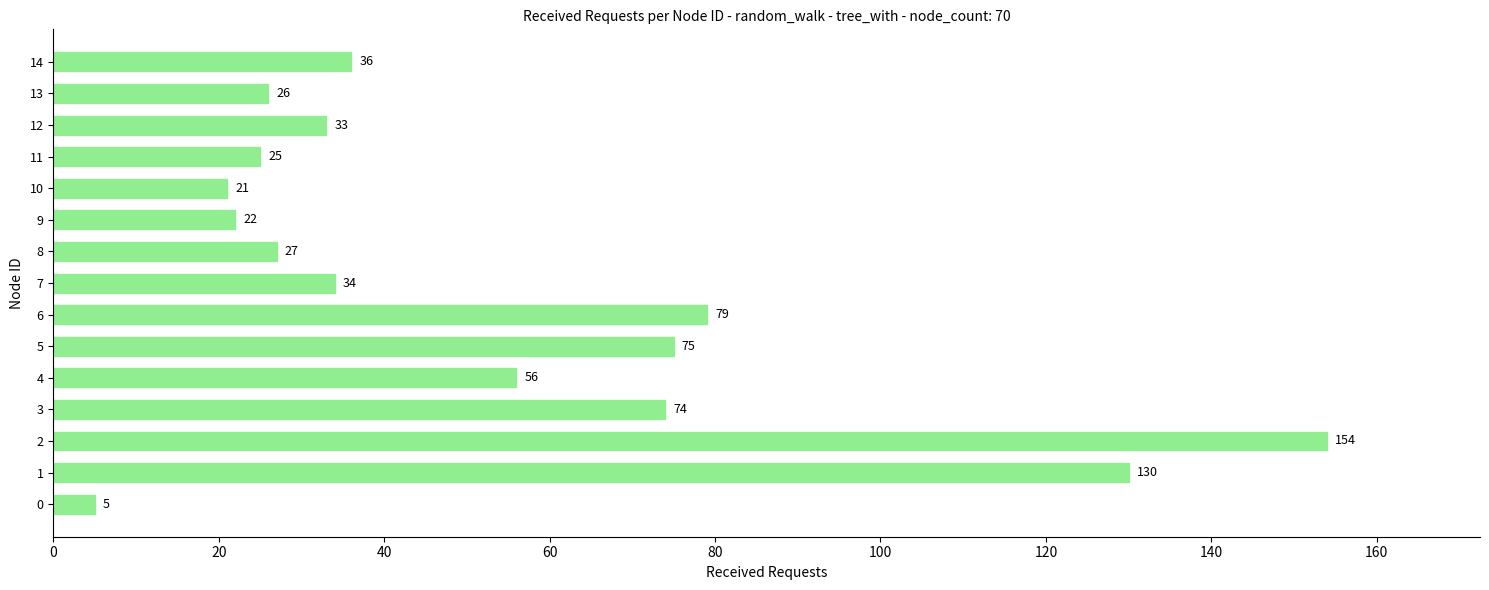

What is the difference between the maximum and minimum values?

149